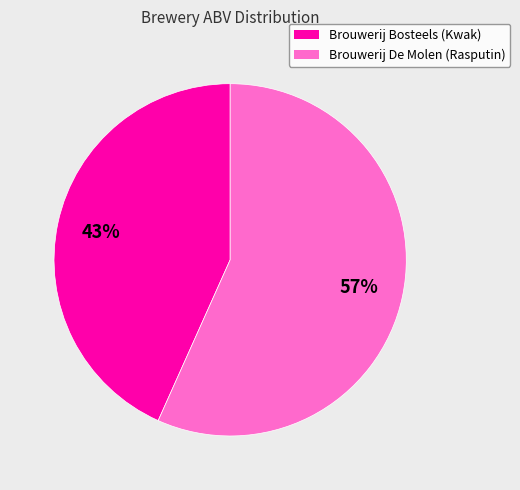

To the nearest percent, what is the combined percentage of Brouwerij De Molen (Rasputin) and Brouwerij Bosteels (Kwak)?

100%